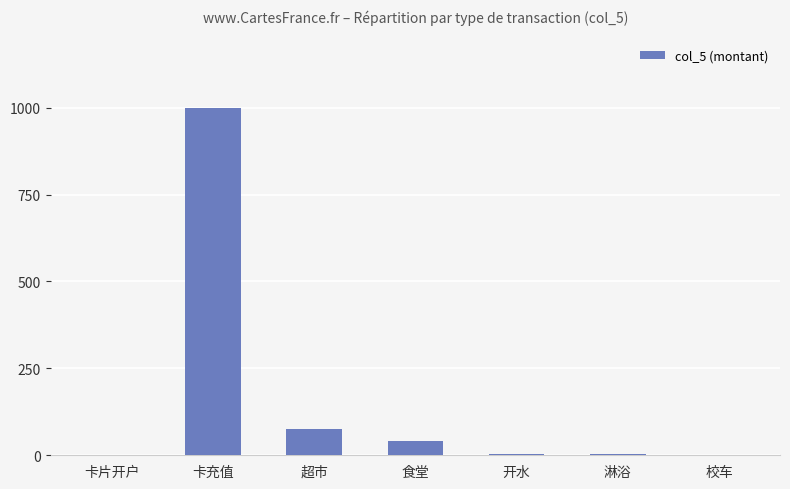

What is the change in value from 卡充值 to 食堂?

-958.7